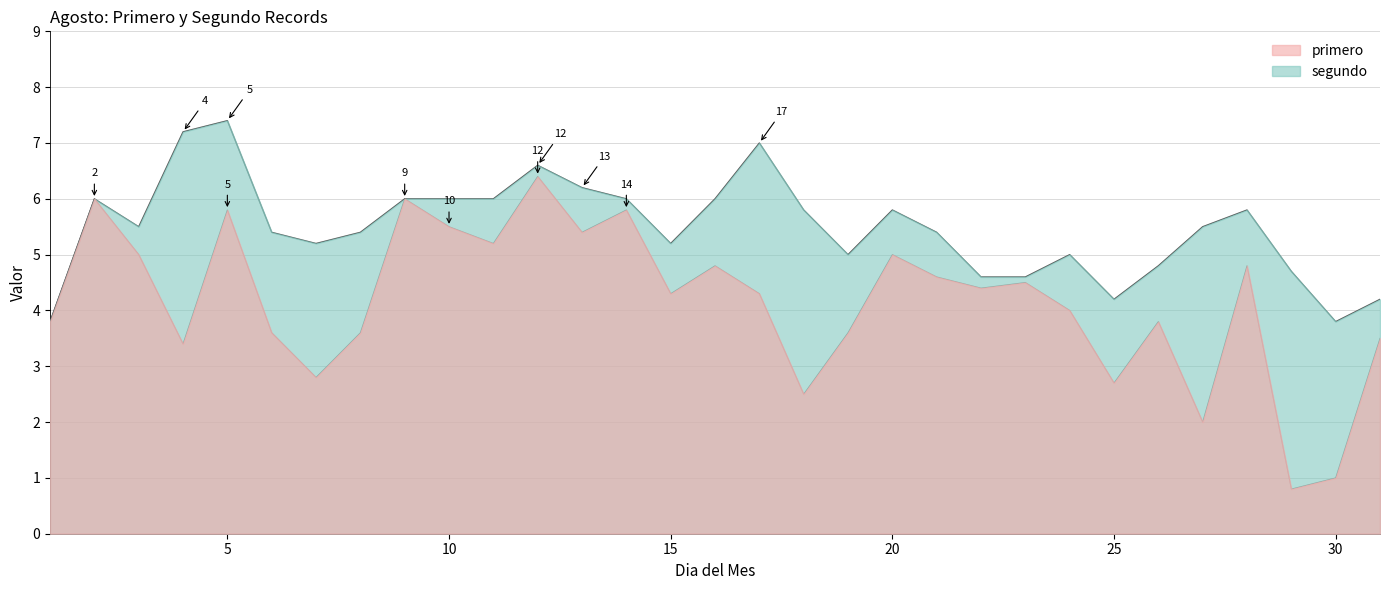

Which series has the largest total across all categories?

segundo